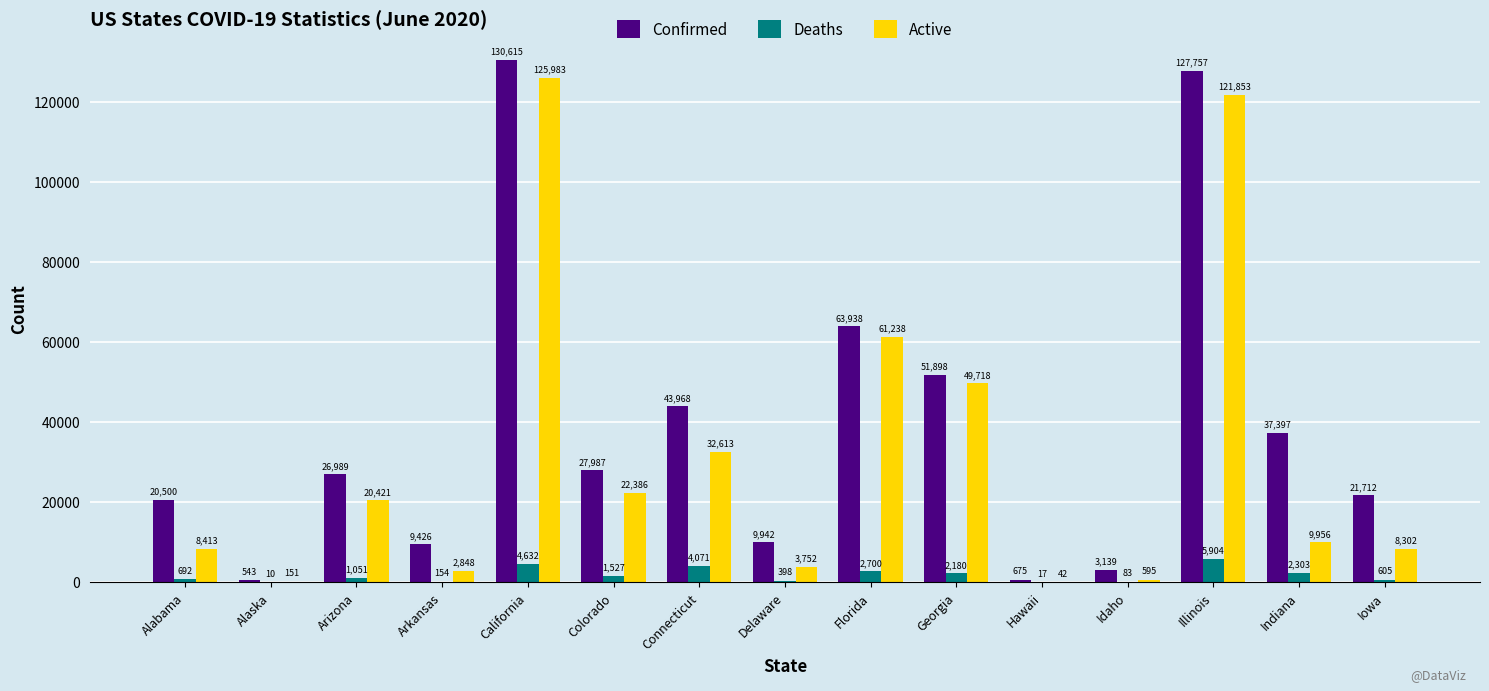

Reading left to right, list all the values displayed in this chart.

Confirmed: Alabama=20500	Alaska=543	Arizona=26989	Arkansas=9426	California=130615	Colorado=27987	Connecticut=43968	Delaware=9942	Florida=63938	Georgia=51898	Hawaii=675	Idaho=3139	Illinois=127757	Indiana=37397	Iowa=21712
Deaths: Alabama=692	Alaska=10	Arizona=1051	Arkansas=154	California=4632	Colorado=1527	Connecticut=4071	Delaware=398	Florida=2700	Georgia=2180	Hawaii=17	Idaho=83	Illinois=5904	Indiana=2303	Iowa=605
Active: Alabama=8413	Alaska=151	Arizona=20421	Arkansas=2848	California=125983	Colorado=22386	Connecticut=32613	Delaware=3752	Florida=61238	Georgia=49718	Hawaii=42	Idaho=595	Illinois=121853	Indiana=9956	Iowa=8302